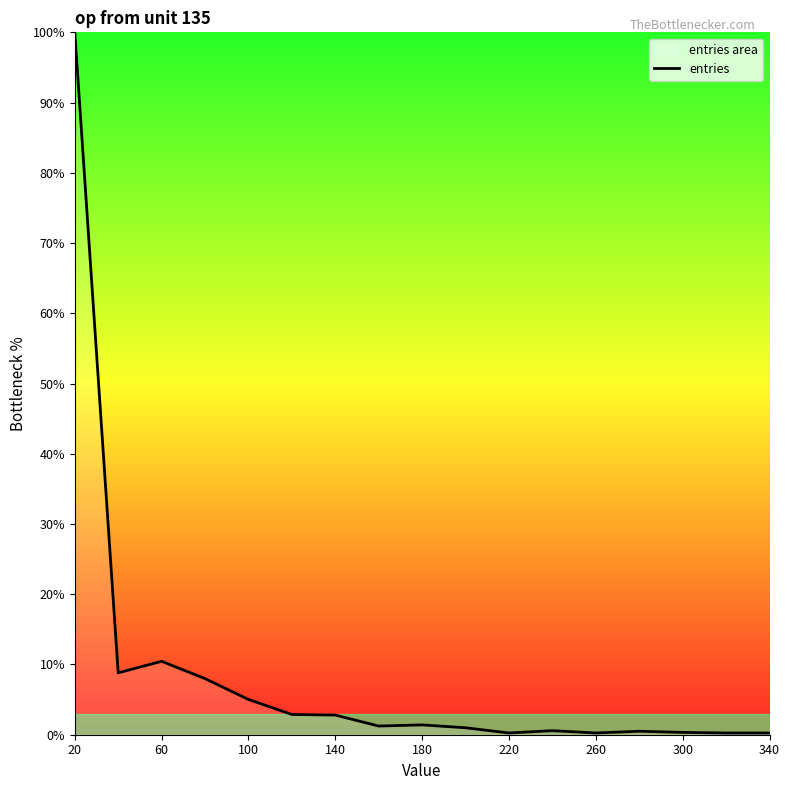

Which label corresponds to the largest value in the chart?

20